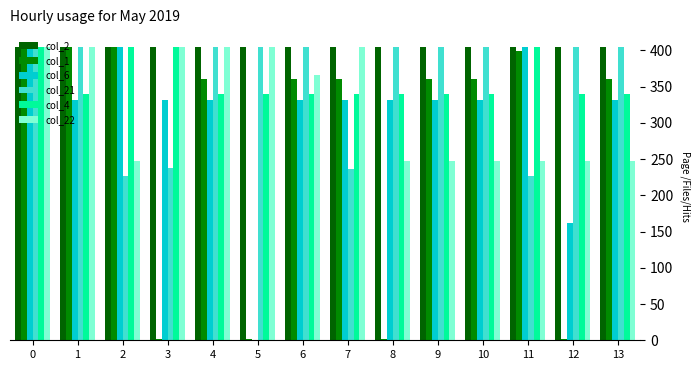

What is the difference between the col_6 values at 5 and 0?

405.0